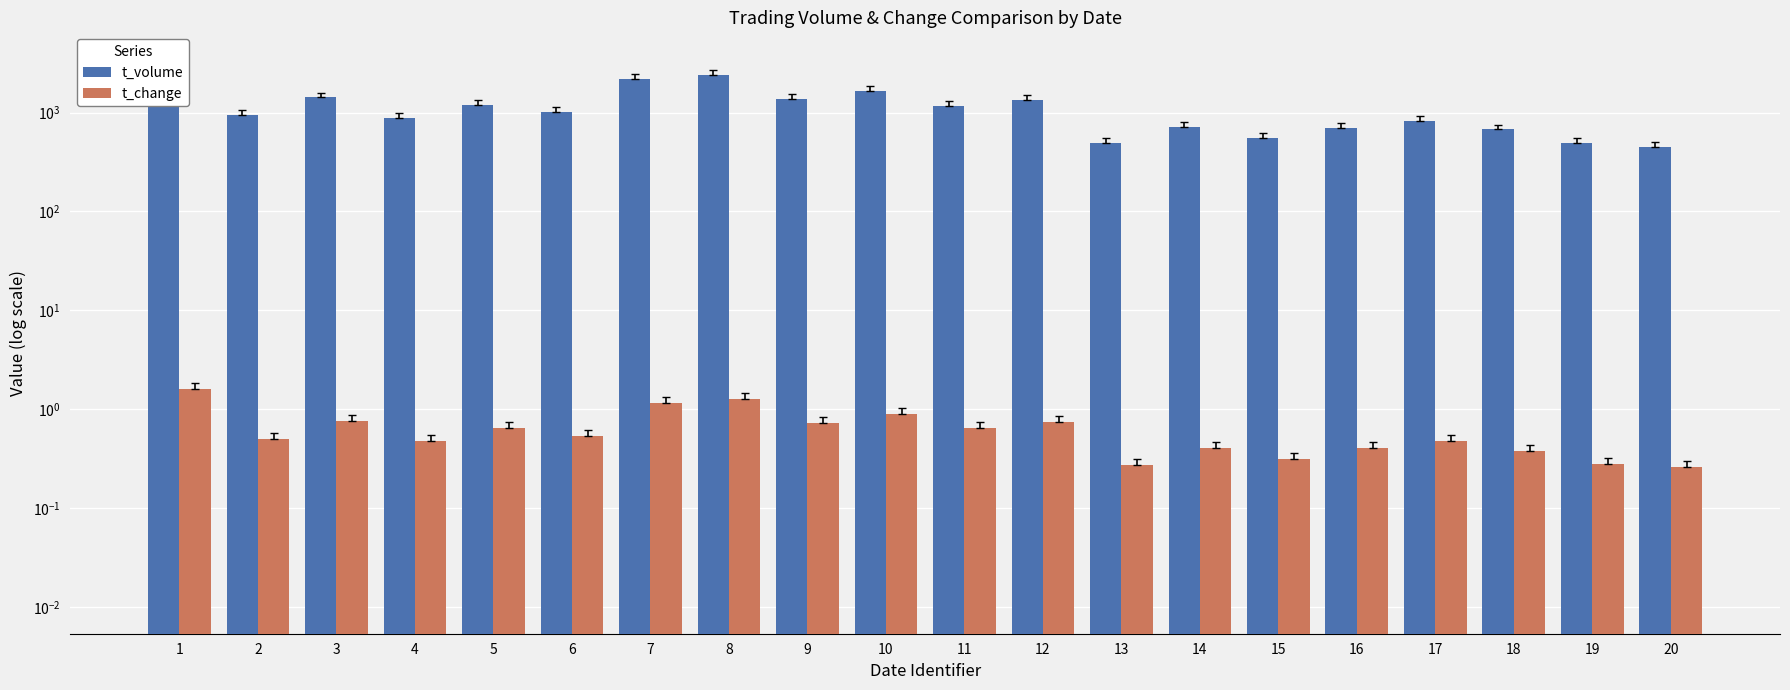

The t_volume series shows 879.1 at 19. True or false?

False